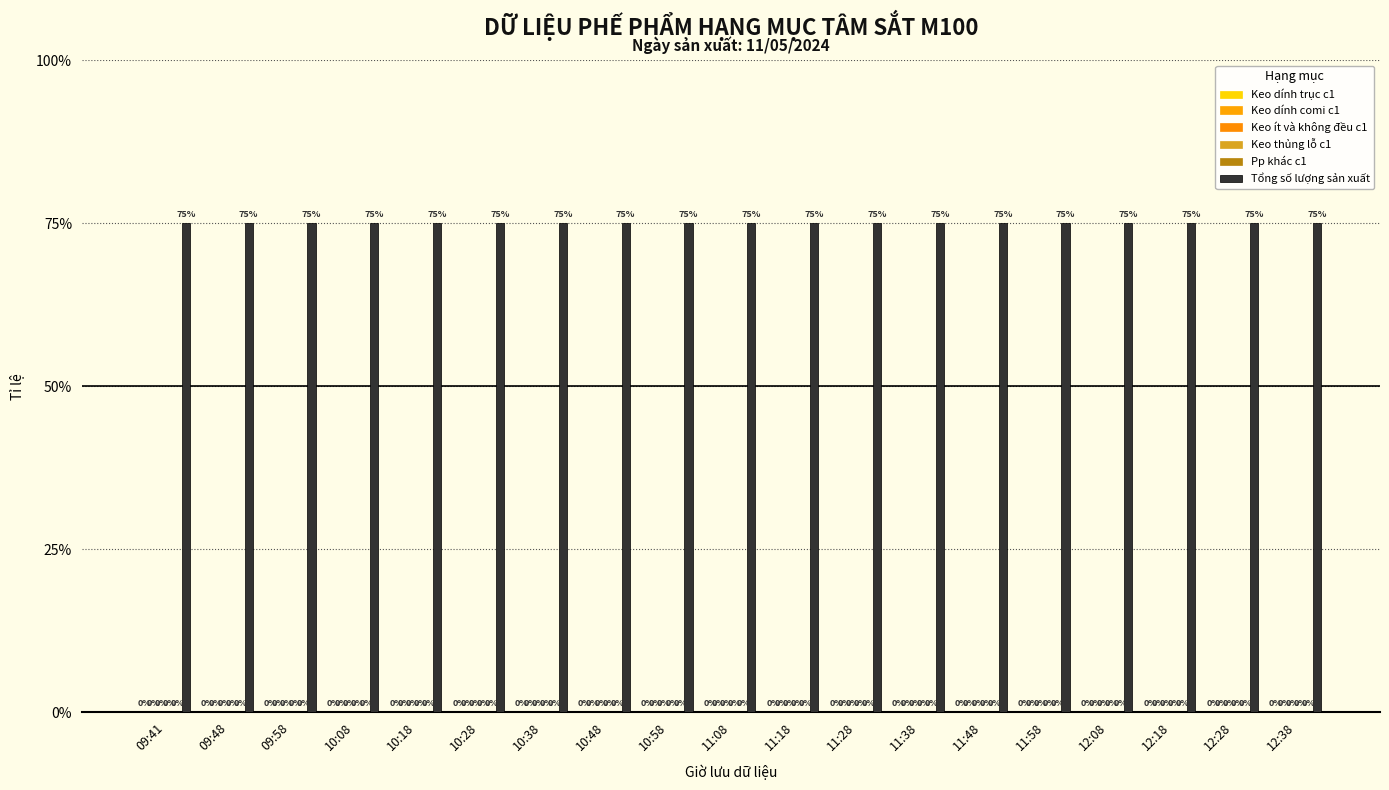

What position from the left is 11:38?

13